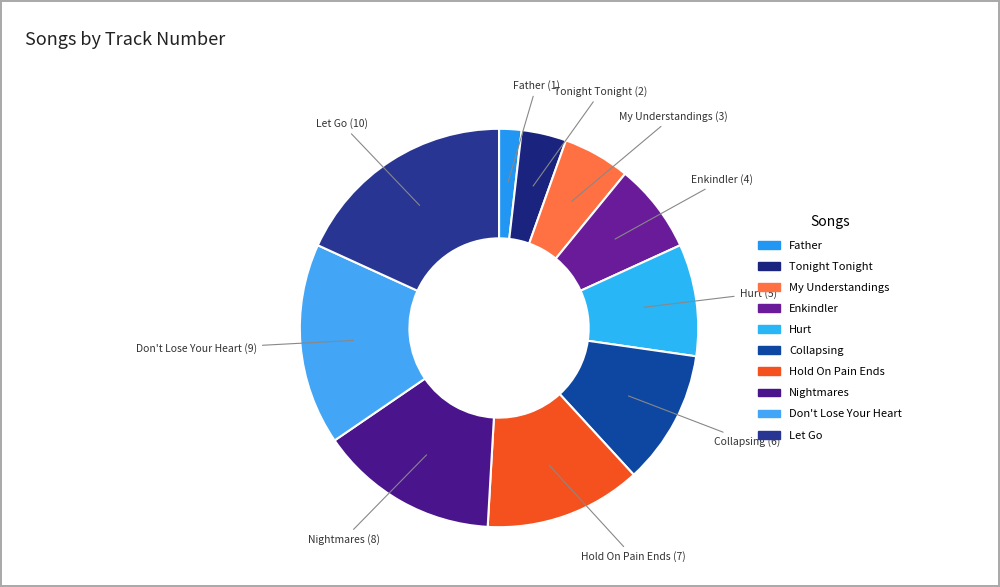

Combined, do Tonight Tonight and Nightmares account for over 50%?

No